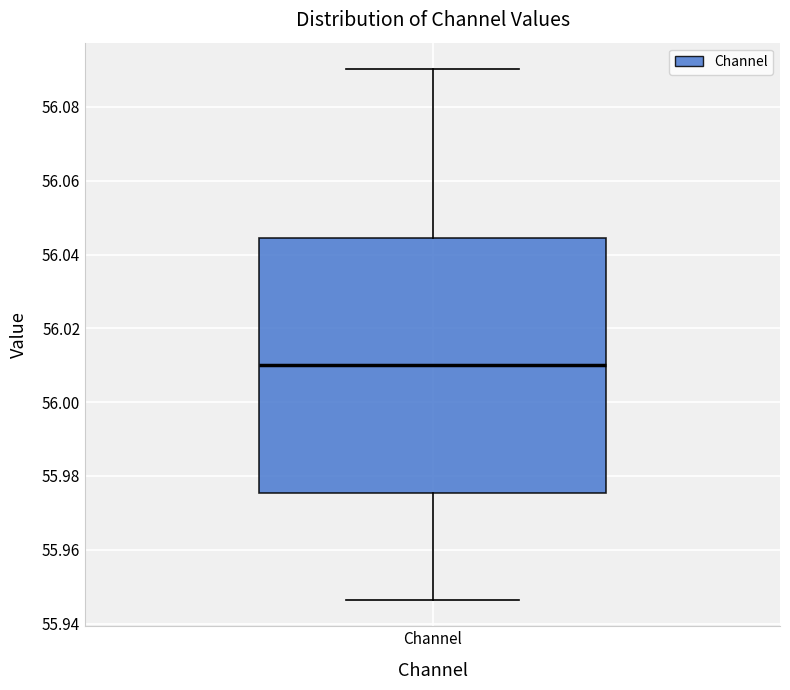

Transcribe this box plot: give where the median line is, the range the box spans, and where the two whiskers end, as read against the y-axis. The values are not printed on the chart, so give them approximately, as read against the axis.

median 56.010, box 55.976 to 56.044, whiskers 55.946 to 56.090